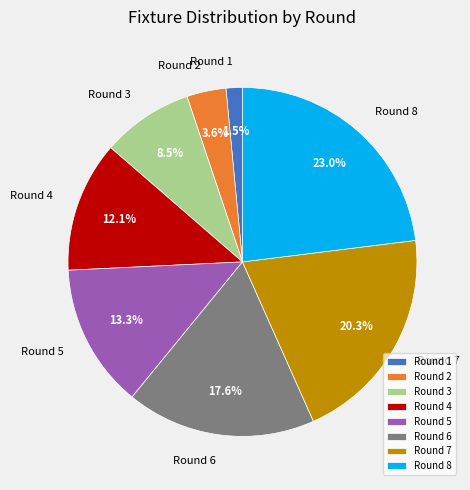

True or false: Round 7 accounts for 20% of the total.

True